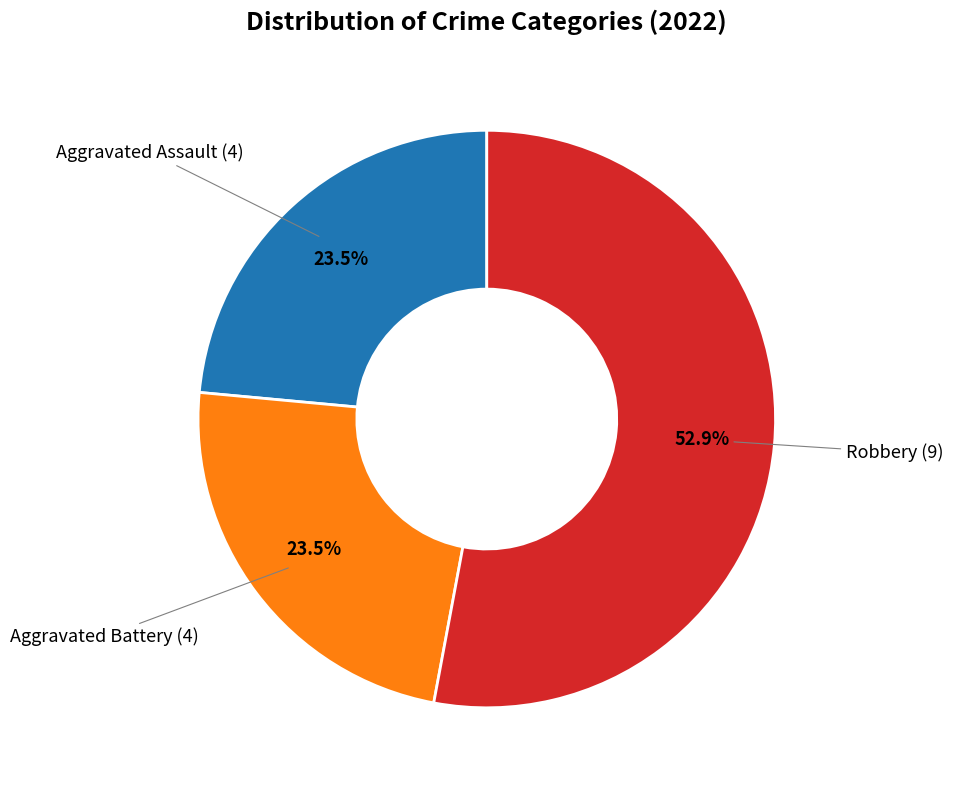

Is there any slice that represents more than half of the pie?

Yes